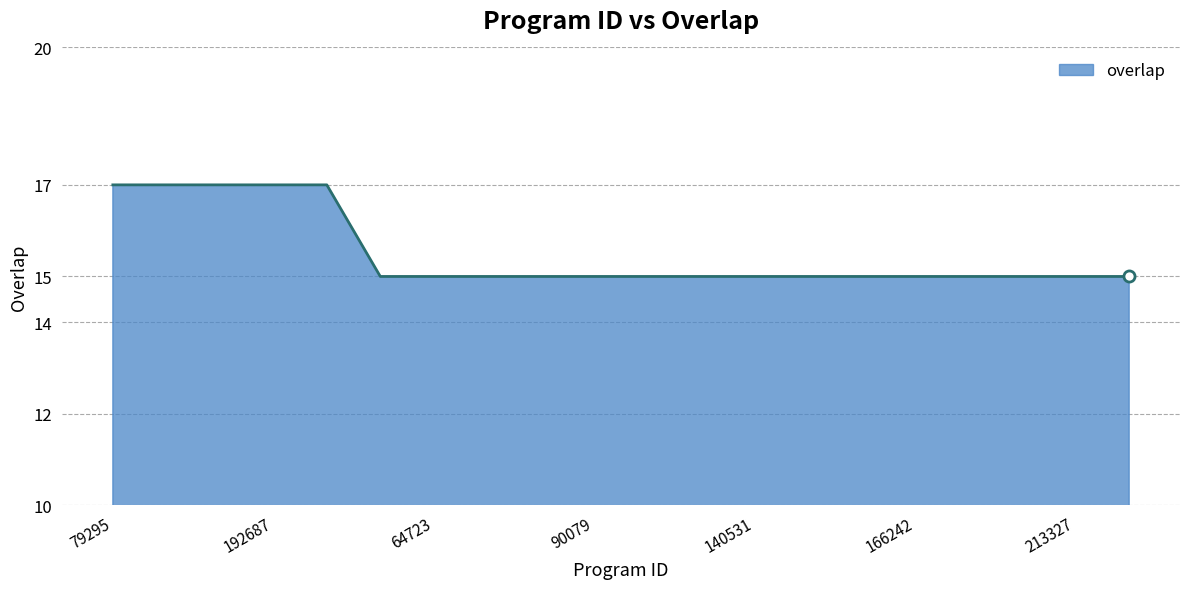

What is the maximum value shown in the chart?

17